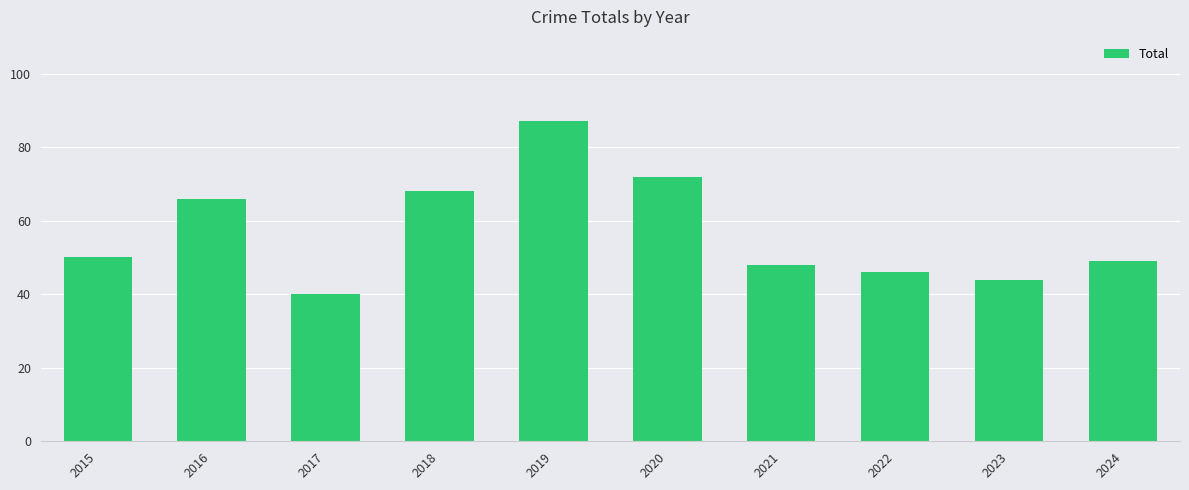

Between 2019 and 2024, which is larger?

2019